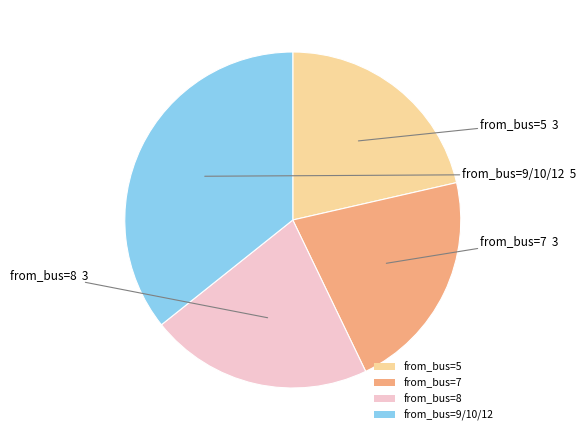

How many slices are in this pie chart?

4